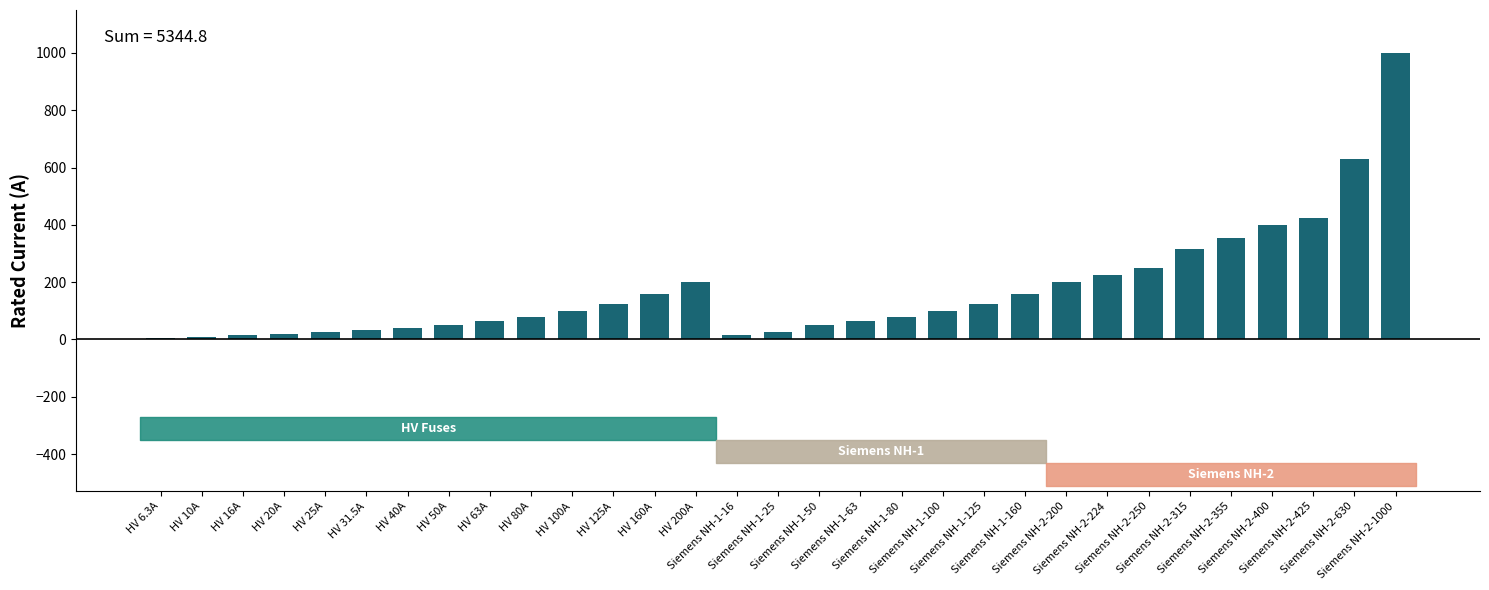

What is the sum of all values?

5344.8